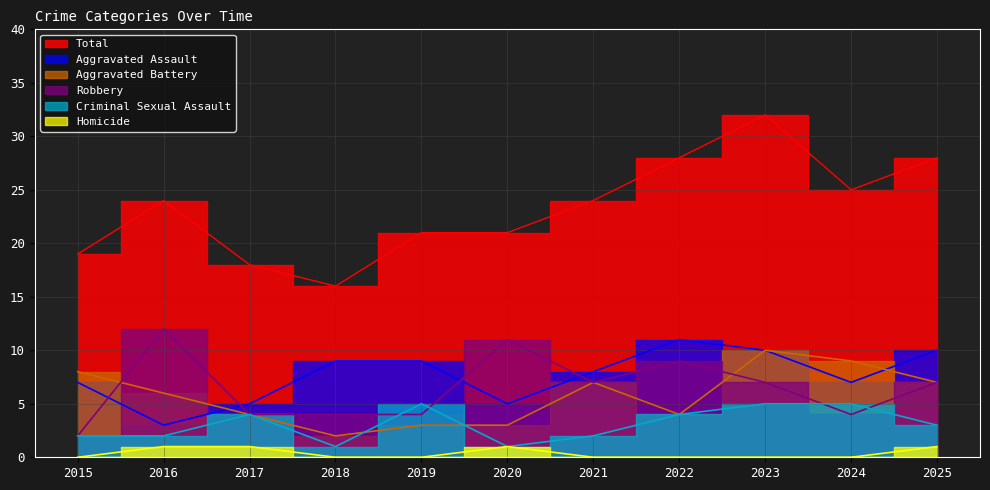

Which label corresponds to the largest value in the chart?

2023